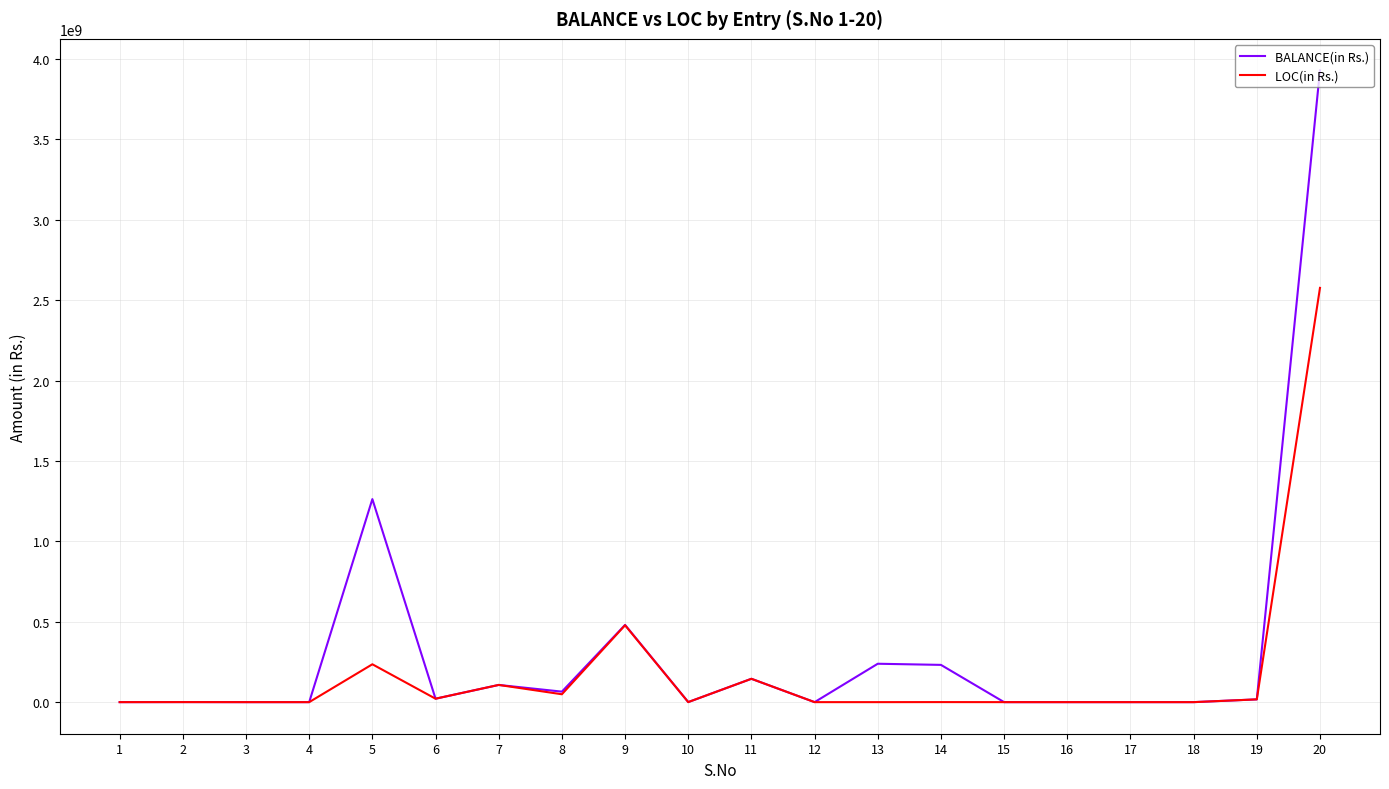

Read the BALANCE(in Rs.) value at 20.

3928962328